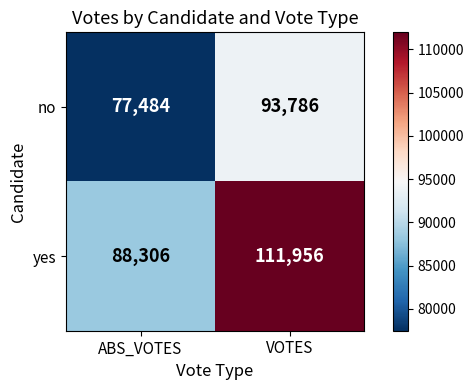

At how many categories does at least one series exceed 78919?

2